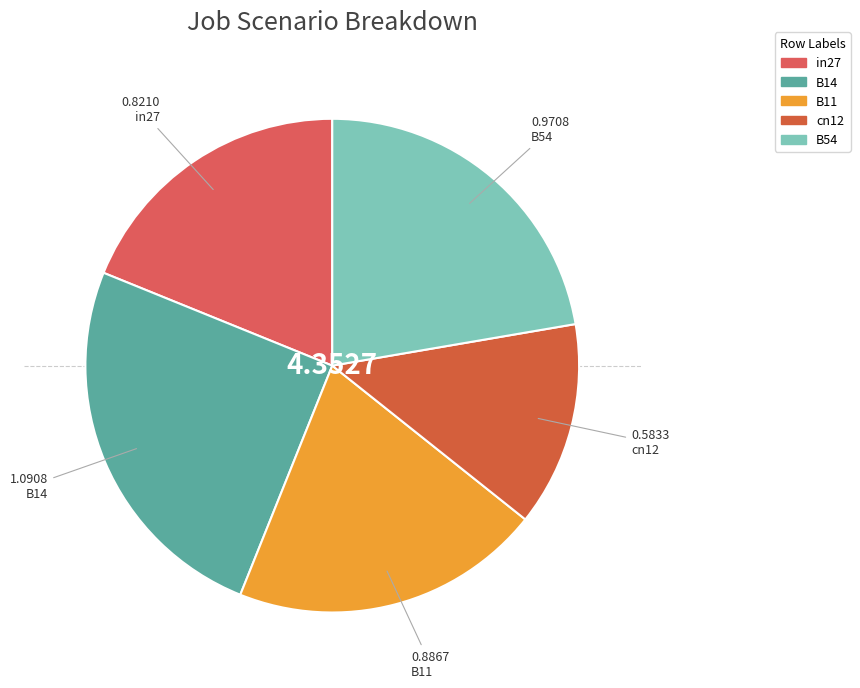

Count the number of slices in the pie.

5